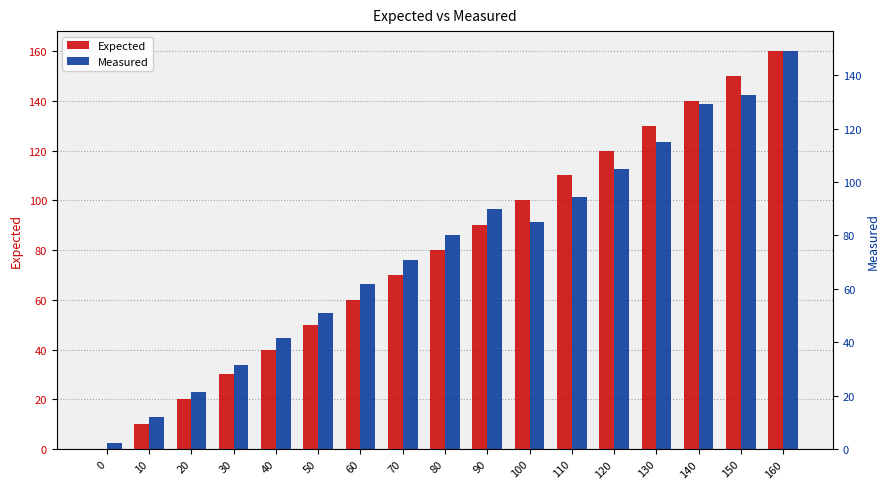

Reading left to right, list all the values displayed in this chart.

Expected: 0=0.0	10=10.0	20=20.0	30=30.0	40=40.0	50=50.0	60=60.0	70=70.0	80=80.0	90=90.0	100=100.0	110=110.0	120=120.0	130=130.0	140=140.0	150=150.0	160=160.0
Measured: 0=2.2	10=11.9	20=21.4	30=31.6	40=41.8	50=51.0	60=61.9	70=70.8	80=80.3	90=90.0	100=85.0	110=94.5	120=105.0	130=115.0	140=129.0	150=132.5	160=149.0